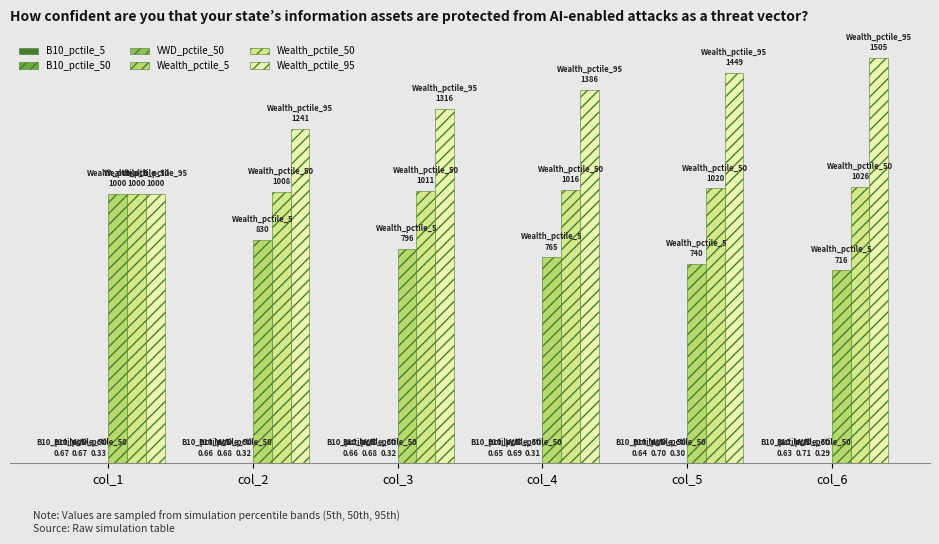

Are the bars grouped side by side (vs. stacked)?

Yes